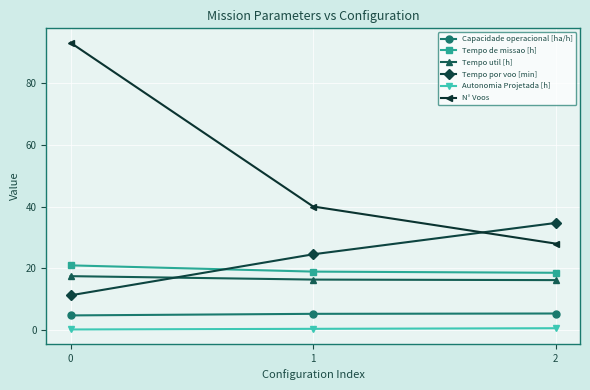

What is the difference between the second highest and minimum values in the Tempo de missao [h] series?

0.4